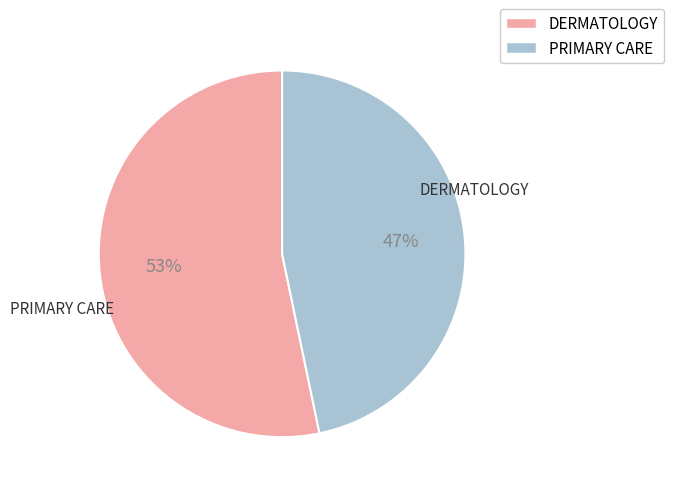

How many slices are in this pie chart?

2